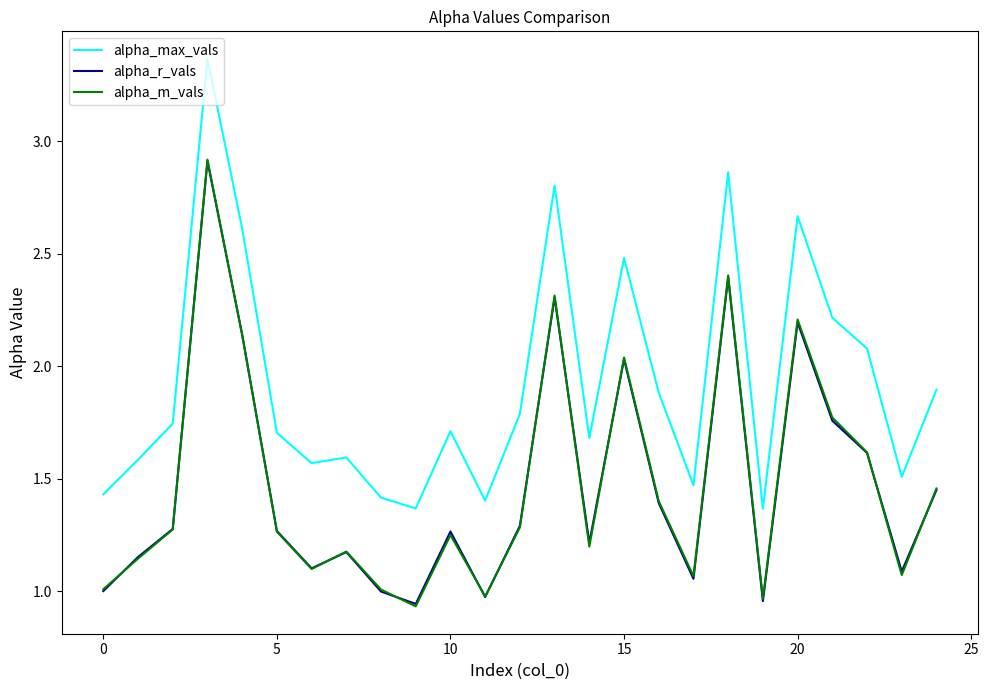

True or false: alpha_m_vals and alpha_max_vals intersect in this chart.

False